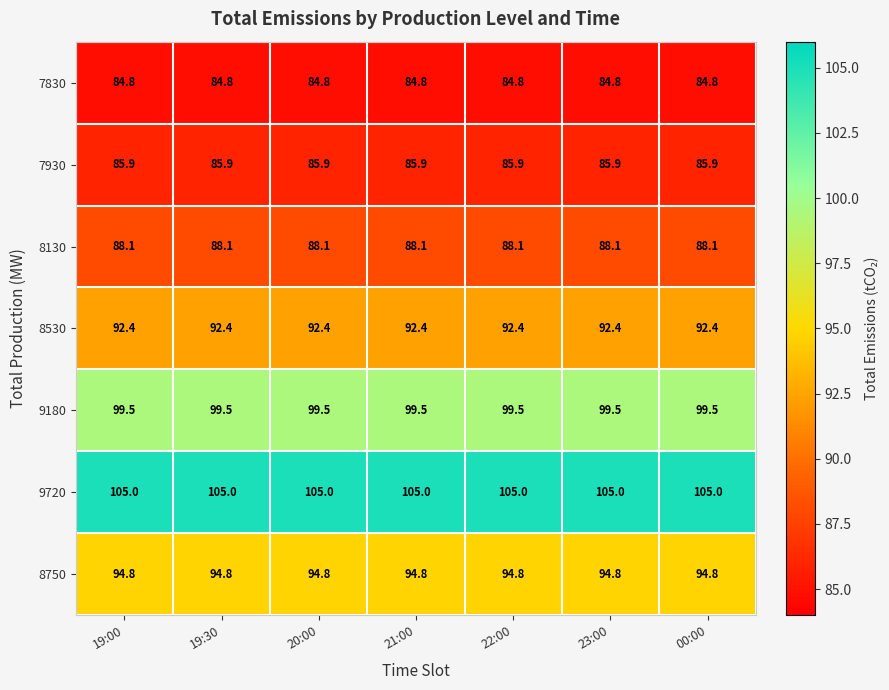

What is the difference between the highest and lowest values at 23:00?

20.2